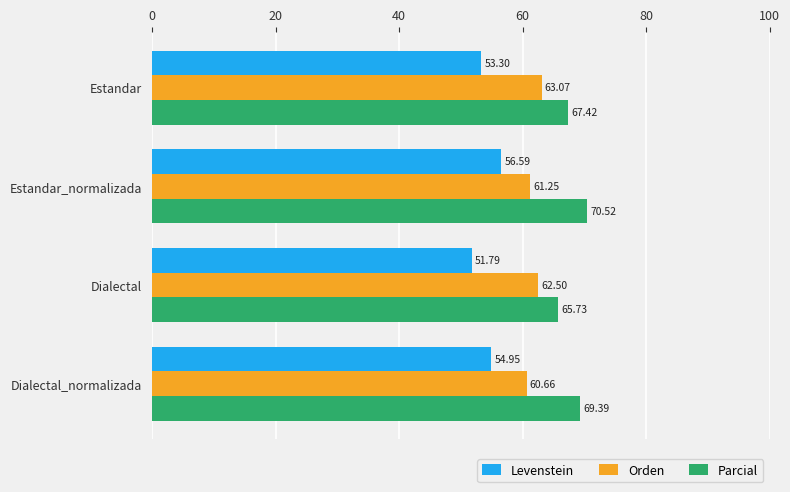

Which series has the largest range (max minus min)?

Levenstein